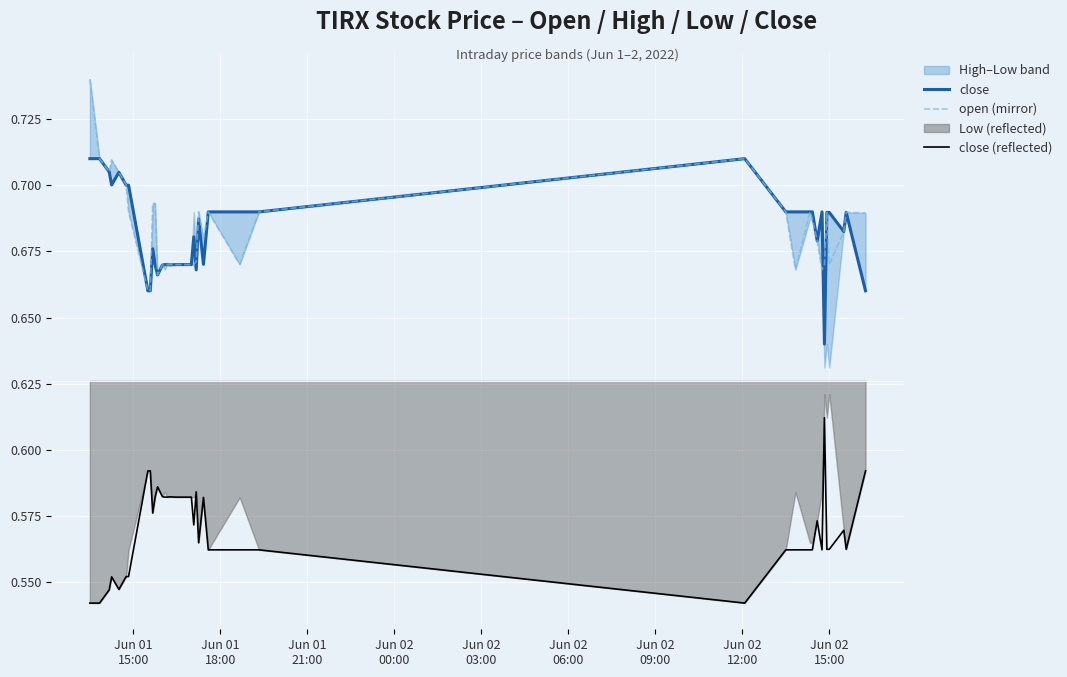

True or false: close and close (reflected) intersect in this chart.

False